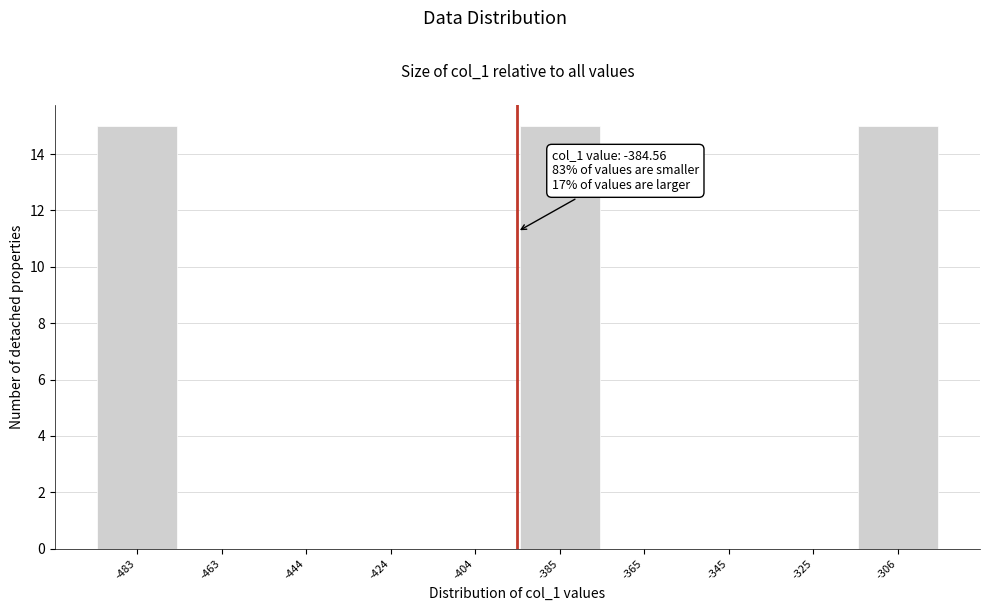

Reading left to right, extract all data points from this chart.

-483=15	-463=0	-444=0	-424=0	-404=0	-385=15	-365=0	-345=0	-325=0	-306=15